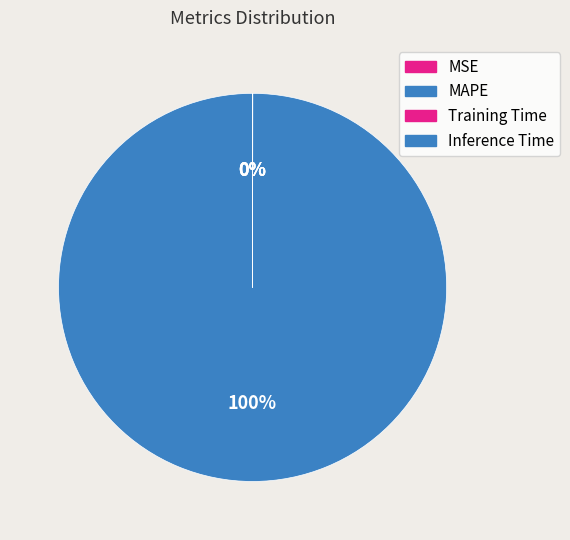

What is the change in value from MSE to MAPE?

+51.8